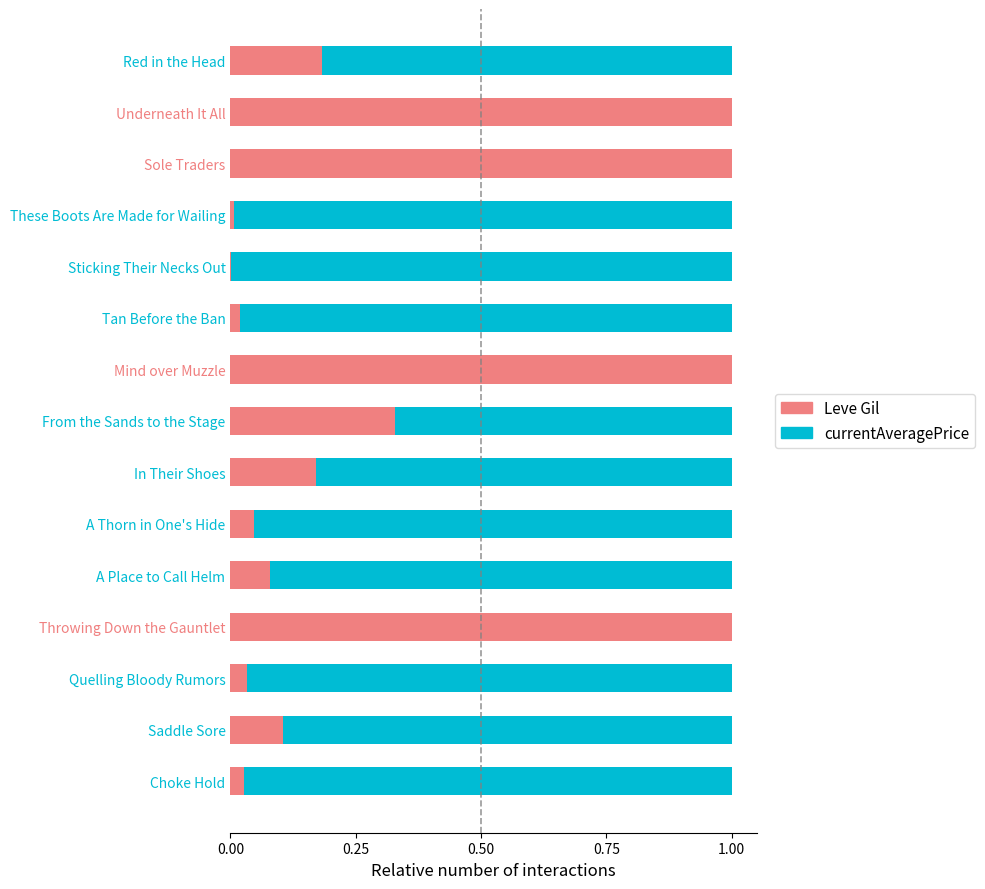

What is the sum of all Leve Gil values?

5.0